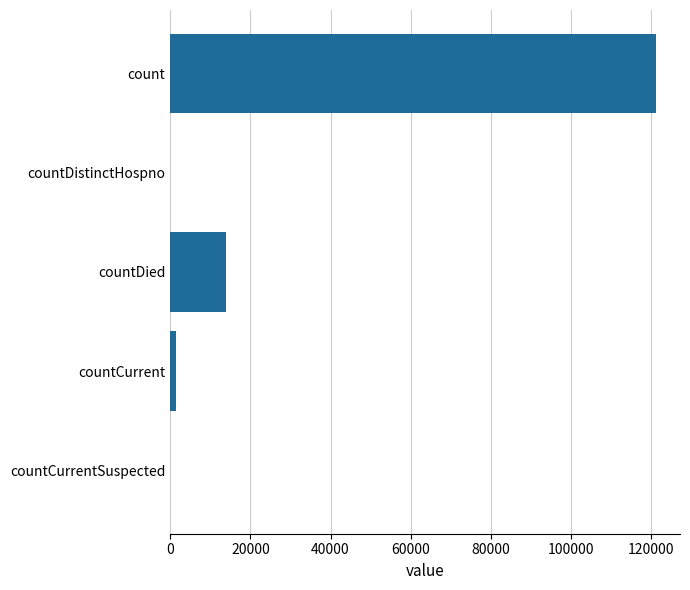

Between countCurrent and count, which is larger?

count